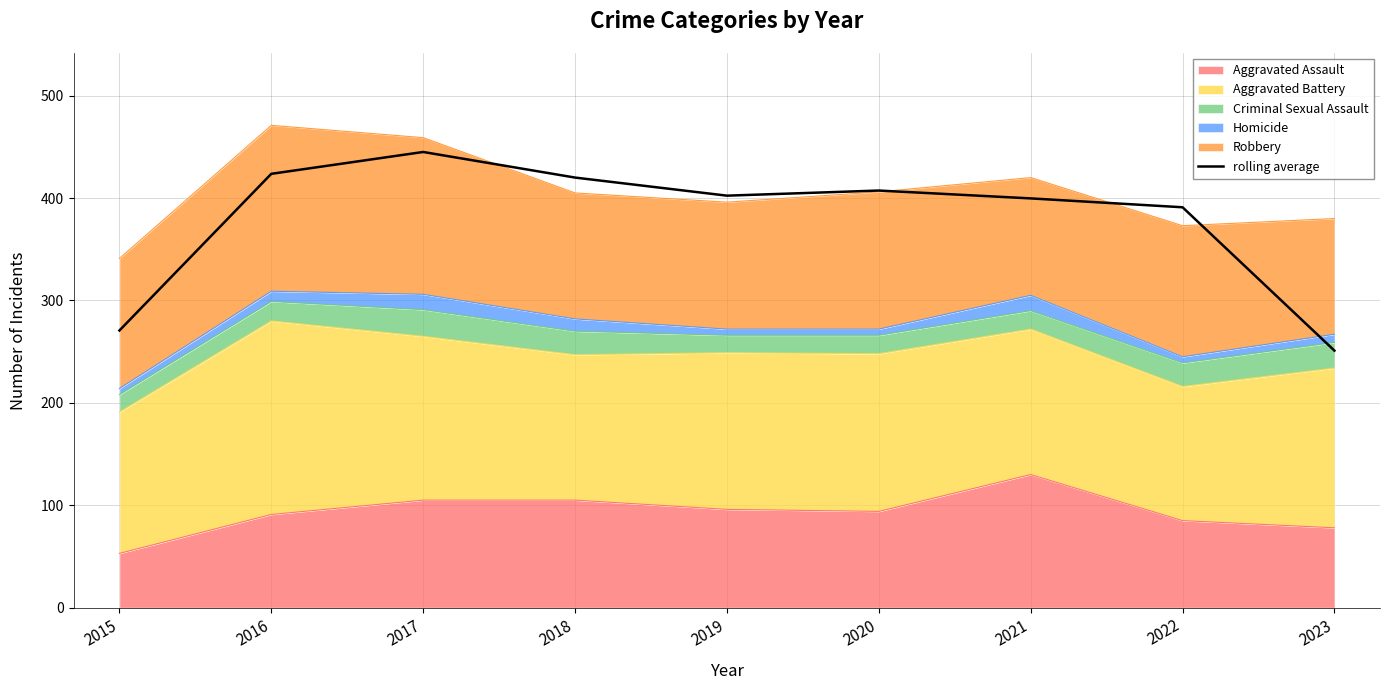

Is it true that the value at 2022 is 534.7?

False